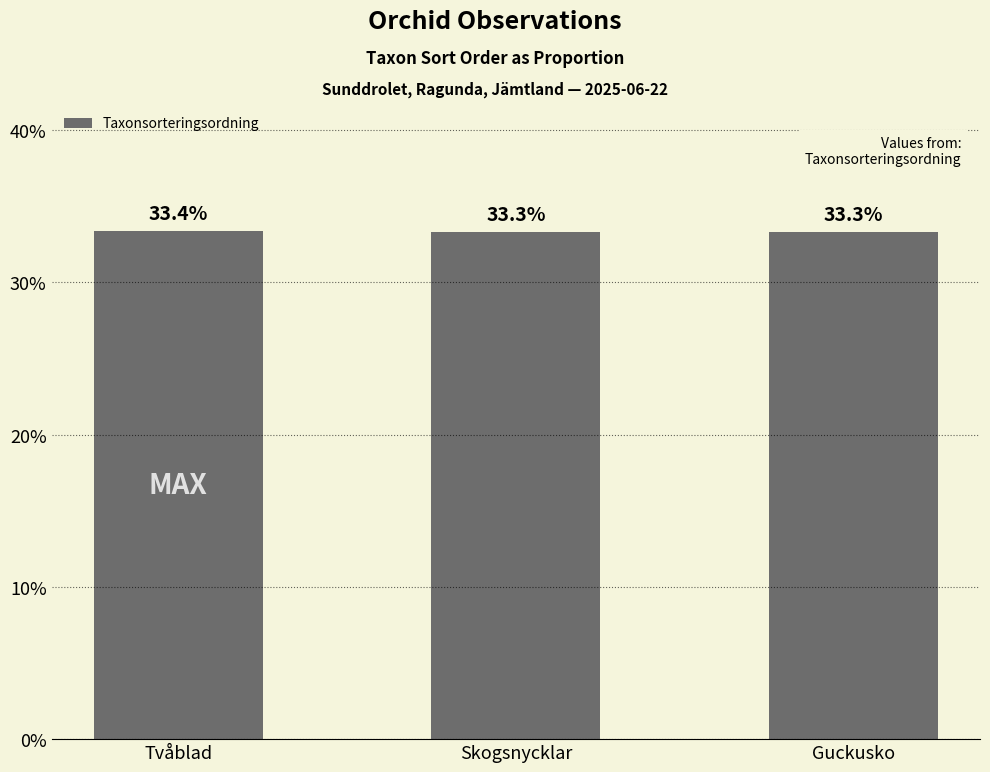

What is the maximum value shown in the chart?

0.3